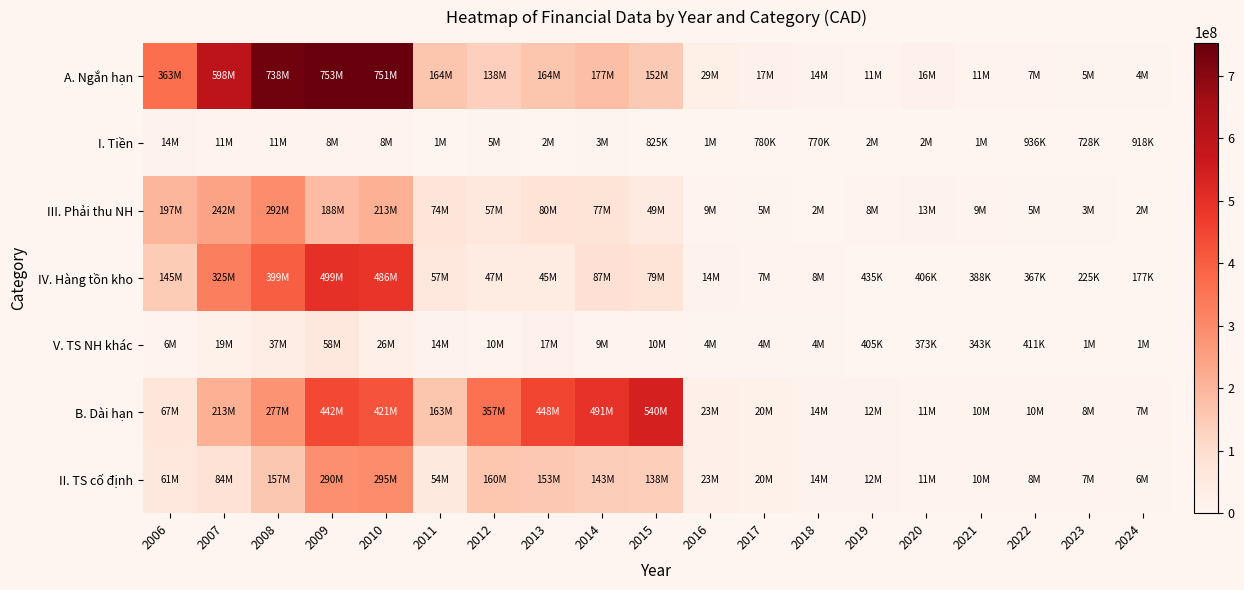

How many series are shown in this chart?

7